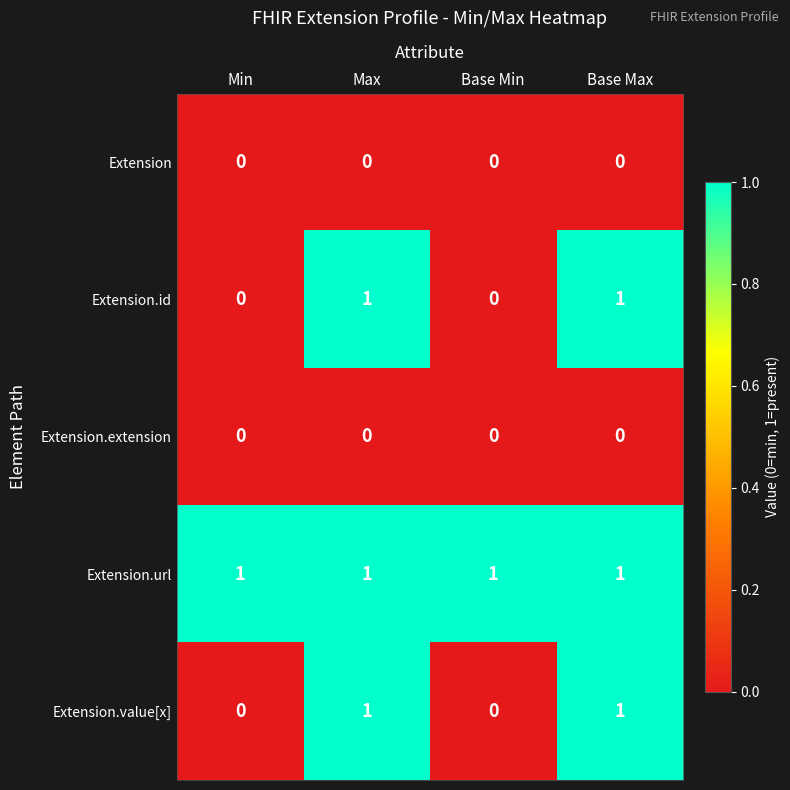

How many Extension.value[x] values are between 0 and 1?

4